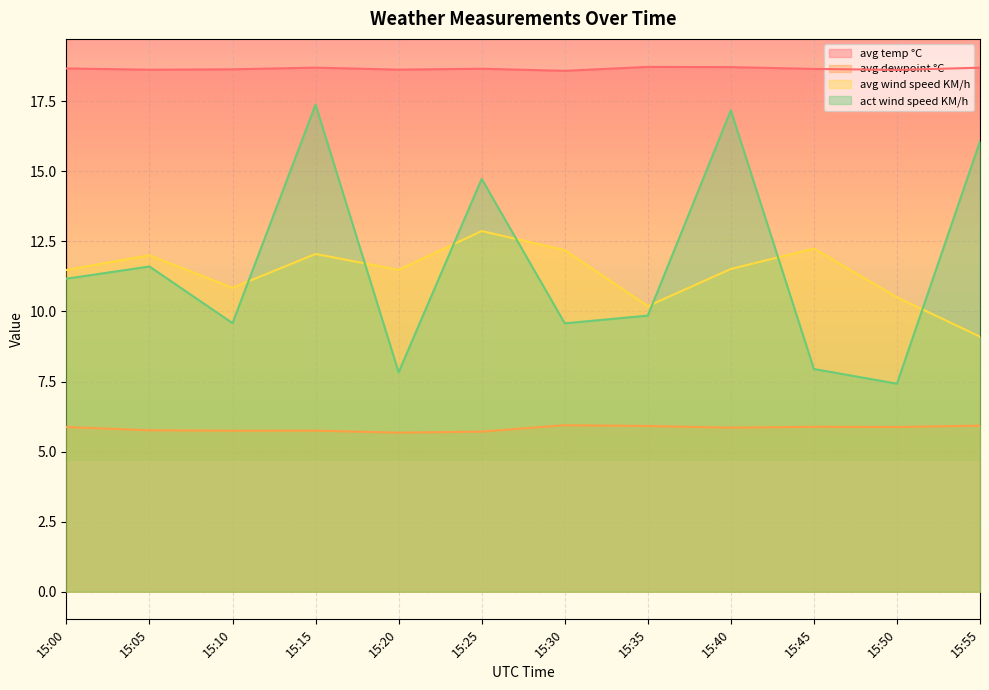

True or false: avg wind speed KM/h and avg temp °C cross at least once.

False